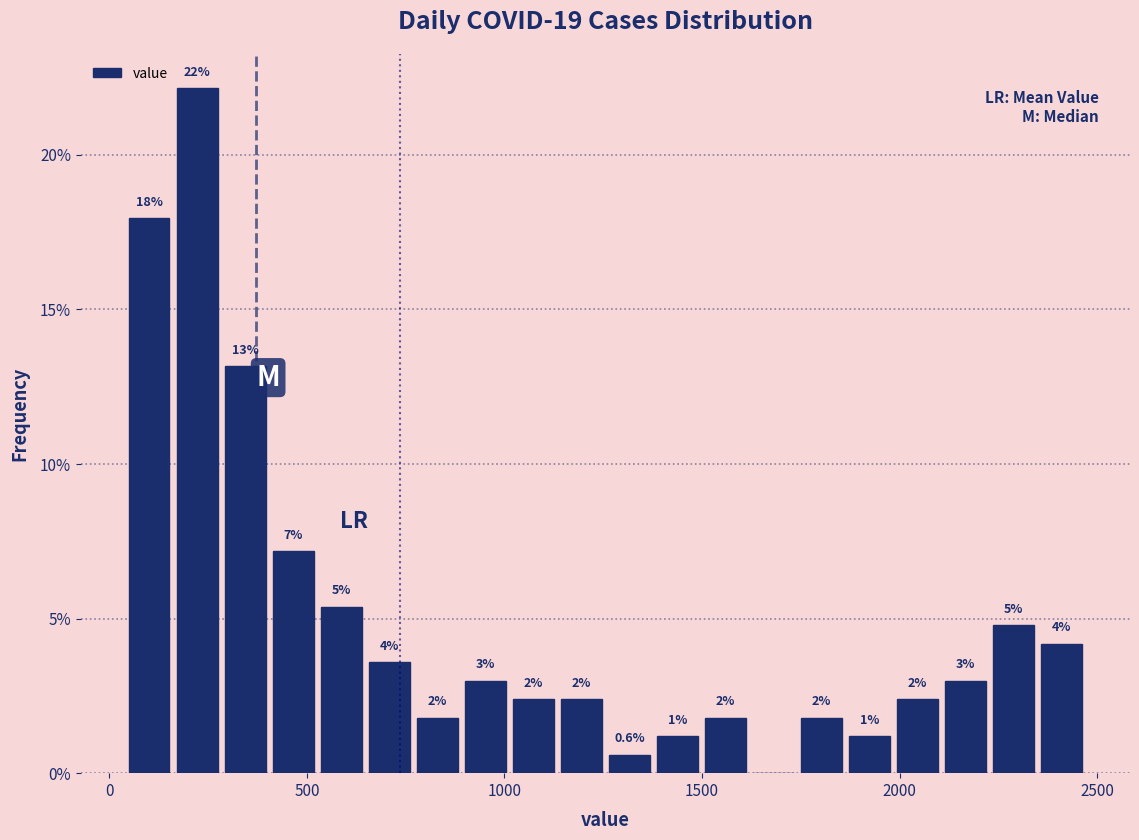

Read against the x-axis, roughly where is the centre of the tallest bar?

200